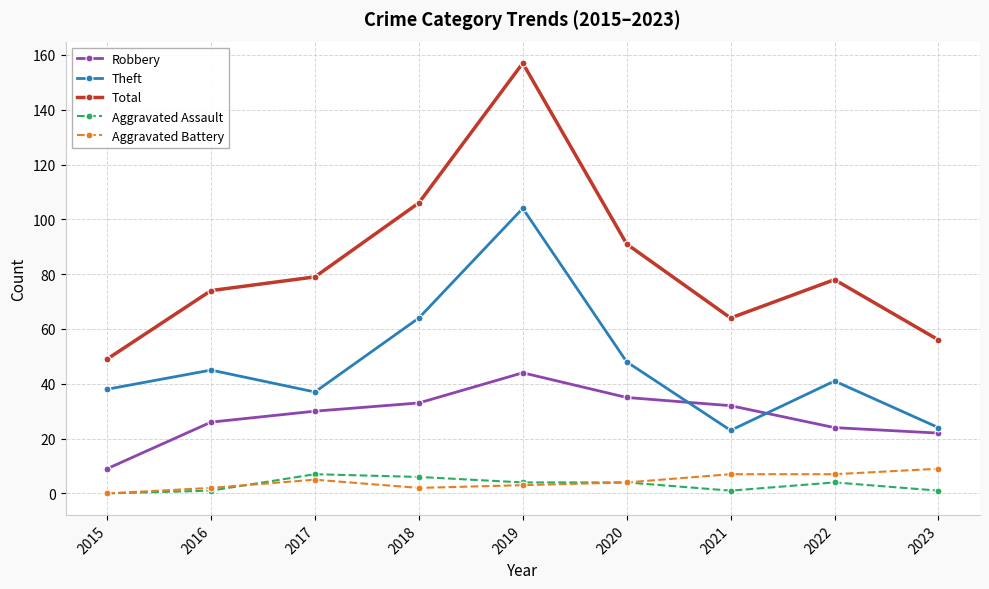

How many data points in Theft are less than 41?

4